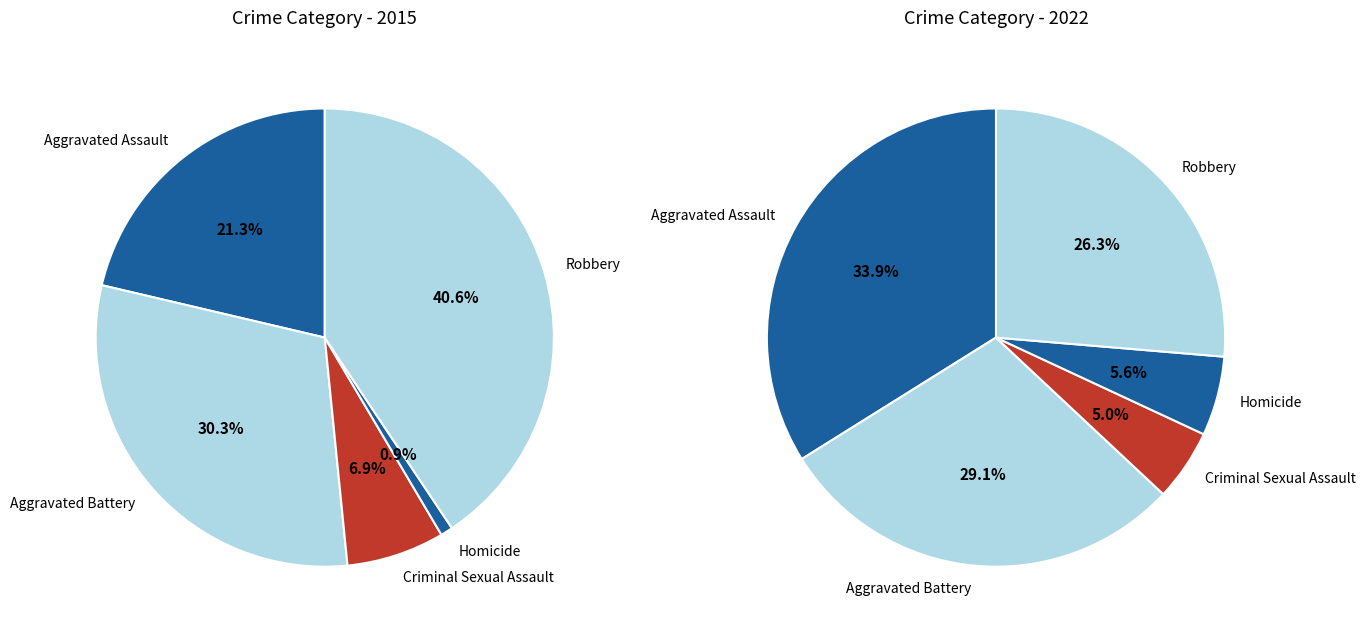

Is it true that Aggravated Assault is 21% of the pie?

True